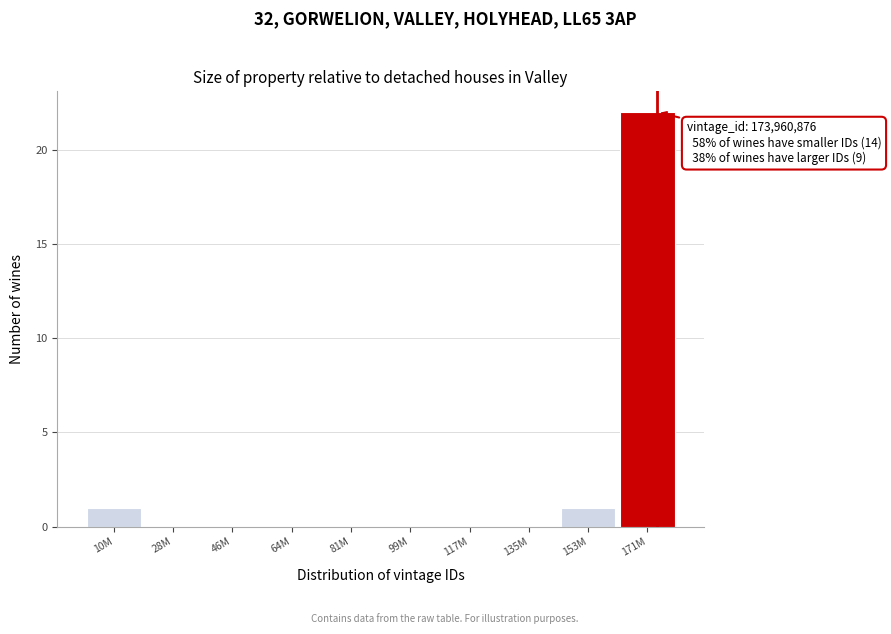

Reading left to right, list all the values displayed in this chart.

10M=1	28M=0	46M=0	64M=0	81M=0	99M=0	117M=0	135M=0	153M=1	171M=22